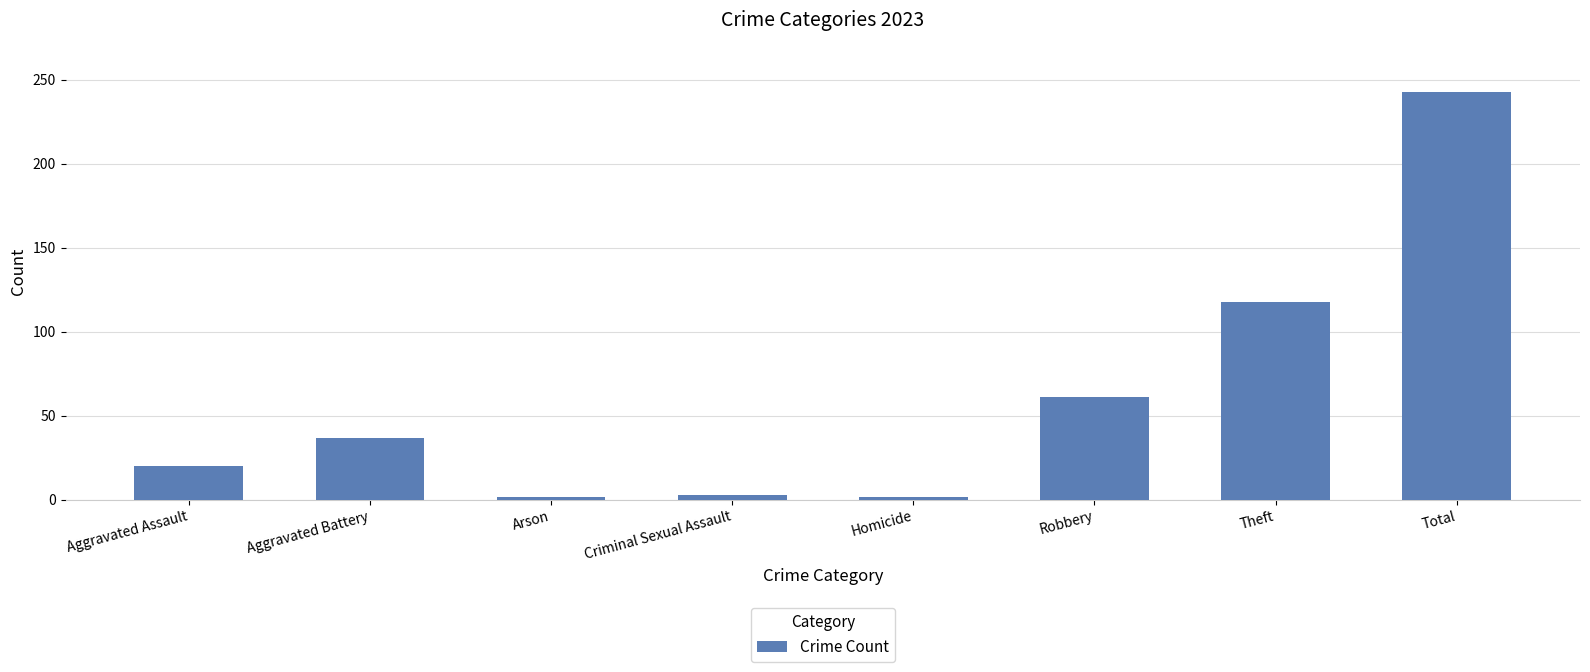

What is the ratio of the value at Homicide to the value at Arson?

1.0